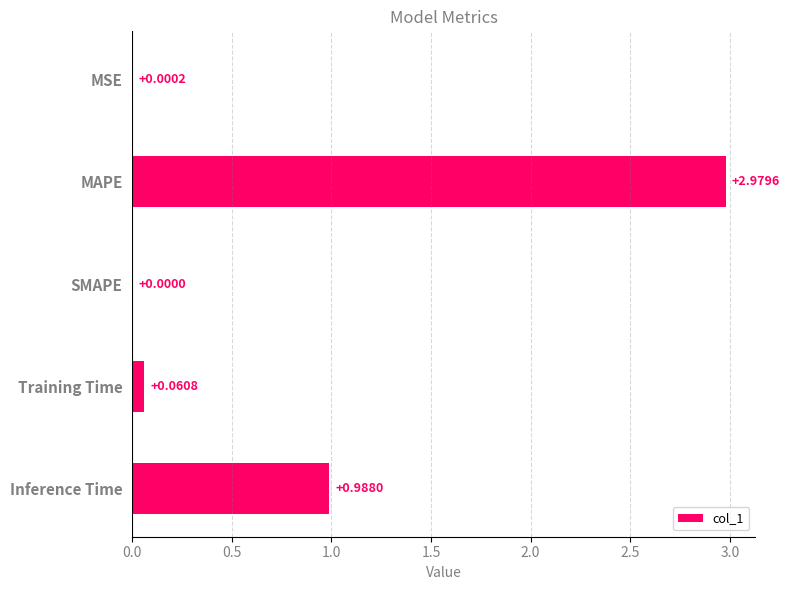

What is the sum of all values?

4.0